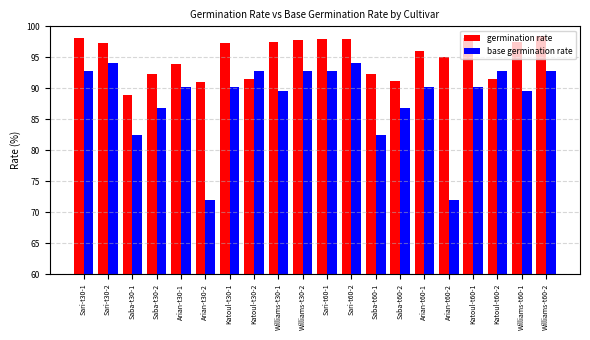

At Katoul-t60-1, list the series in order from smallest to largest.

base germination rate, germination rate